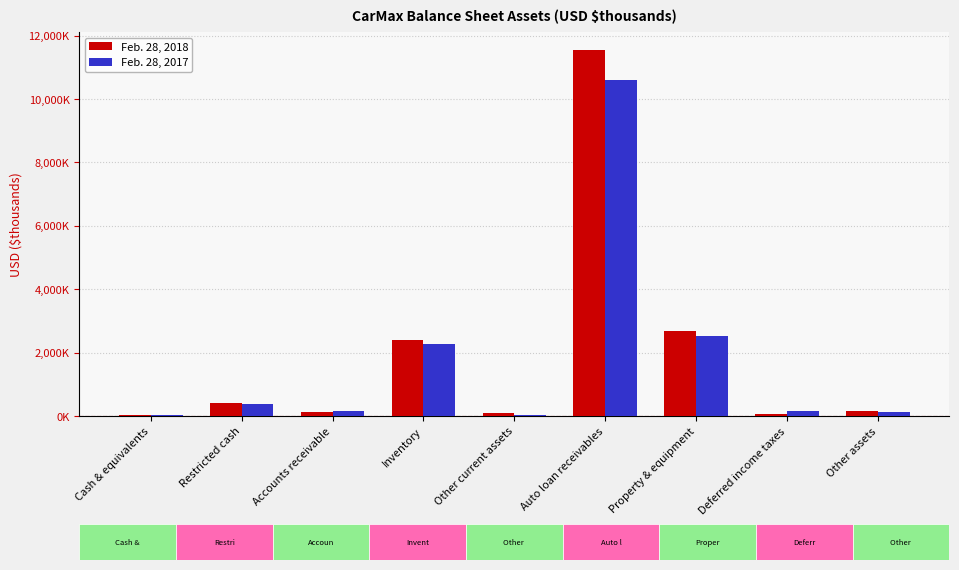

Is it true that Feb. 28, 2018 equals 93462 at Other current assets?

True